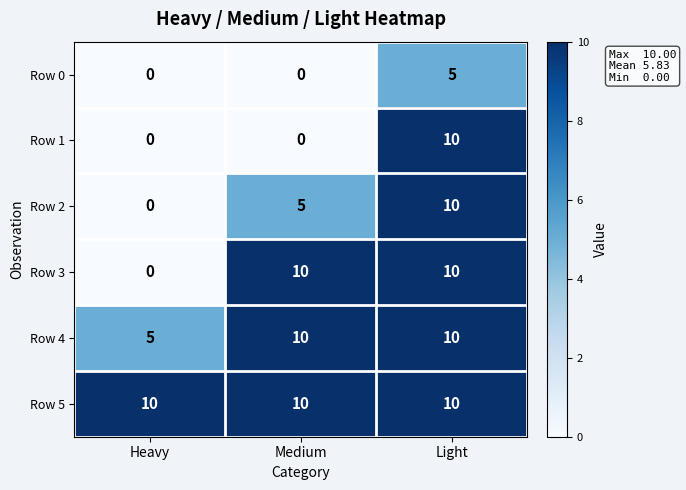

Is it true that Row 0 equals 3 at Medium?

False